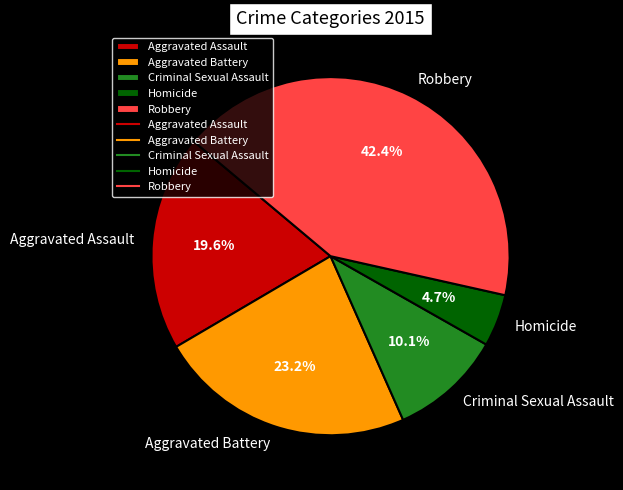

How many slices are in this pie chart?

5